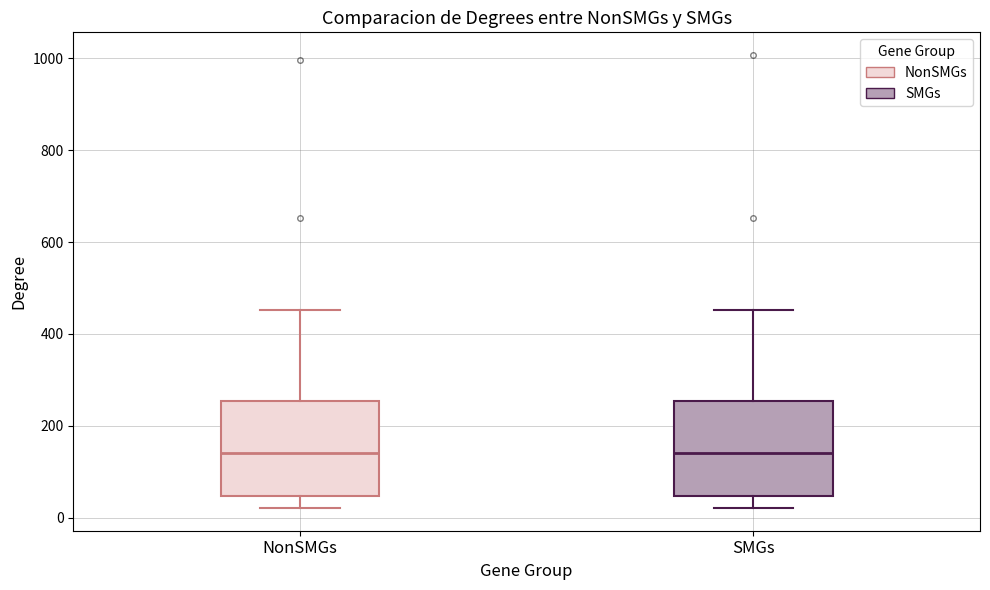

Where is the upper edge of the box for NonSMGs on the y-axis? The values are not printed on the chart, so give them approximately, as read against the axis.

260